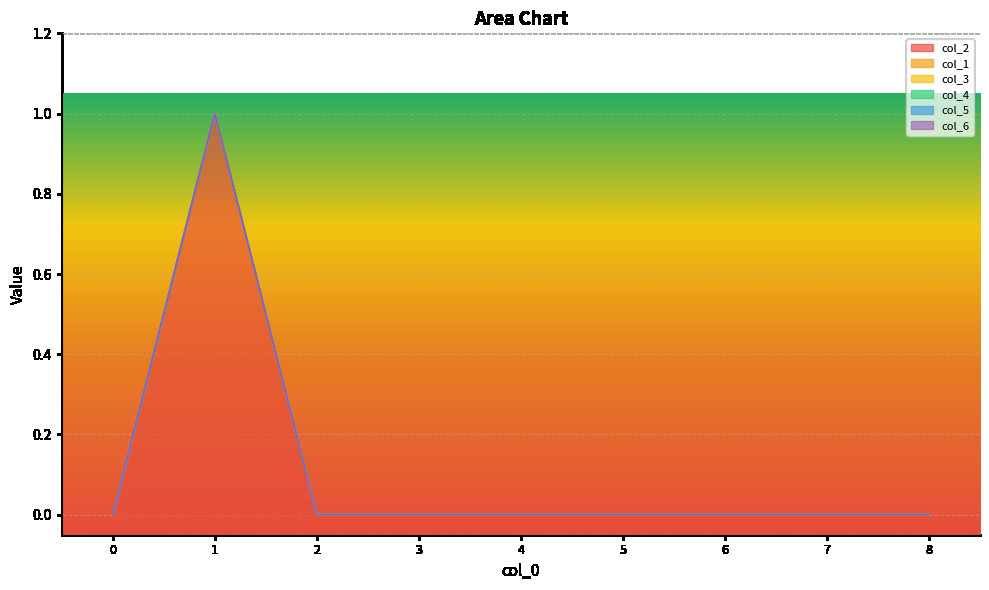

Reading left to right, what are all the values shown in this chart?

col_2: 0	1	0	0	0	0	0	0	0
col_1: 0	0	0	0	0	0	0	0	0
col_3: 0	0	0	0	0	0	0	0	0
col_4: 0	0	0	0	0	0	0	0	0
col_5: 0	0	0	0	0	0	0	0	0
col_6: 0	0	0	0	0	0	0	0	0